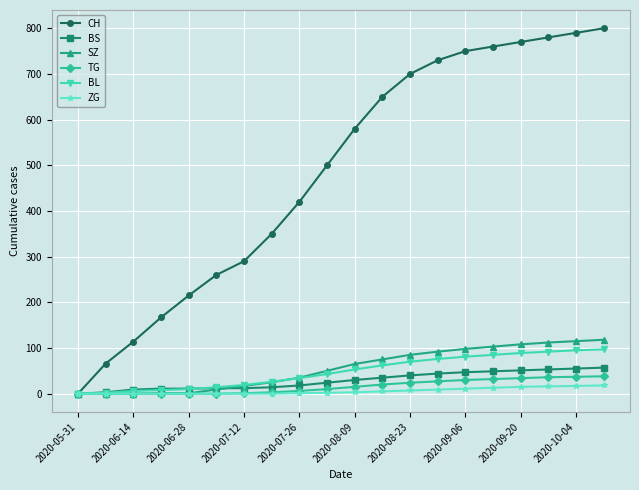

Which series has the largest total across all categories?

CH